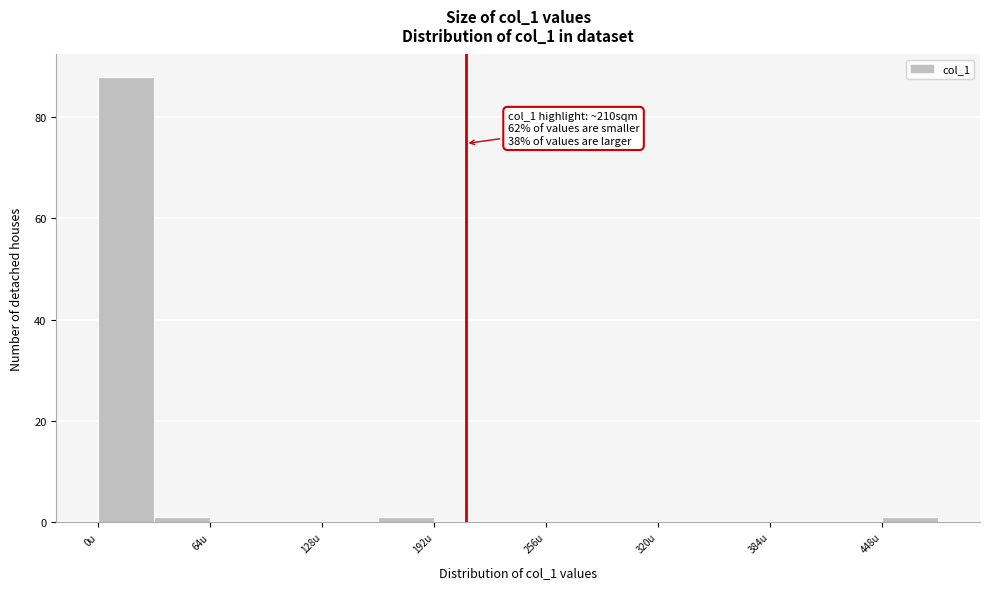

Around what value on the x-axis is the tallest bar? Give the approximate position of its centre, as read against the axis.

20